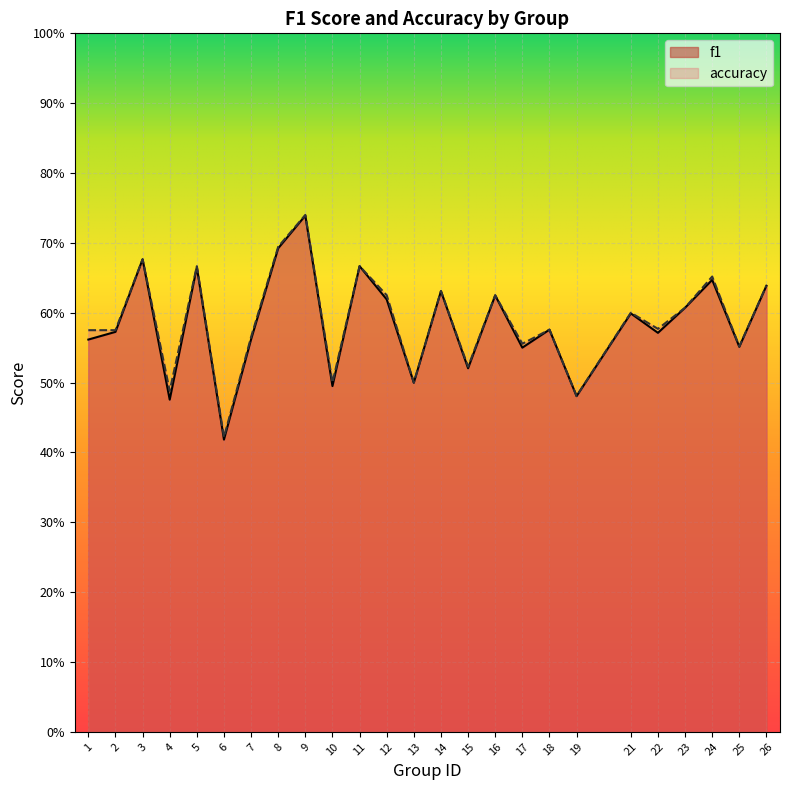

Reading left to right, what are all the values shown in this chart?

f1: 0.6	0.6	0.7	0.5	0.7	0.4	0.6	0.7	0.7	0.5	0.7	0.6	0.5	0.6	0.5	0.6	0.5	0.6	0.5	0.6	0.6	0.6	0.6	0.6	0.6
accuracy: 0.6	0.6	0.7	0.5	0.7	0.4	0.6	0.7	0.7	0.5	0.7	0.6	0.5	0.6	0.5	0.6	0.6	0.6	0.5	0.6	0.6	0.6	0.7	0.6	0.6